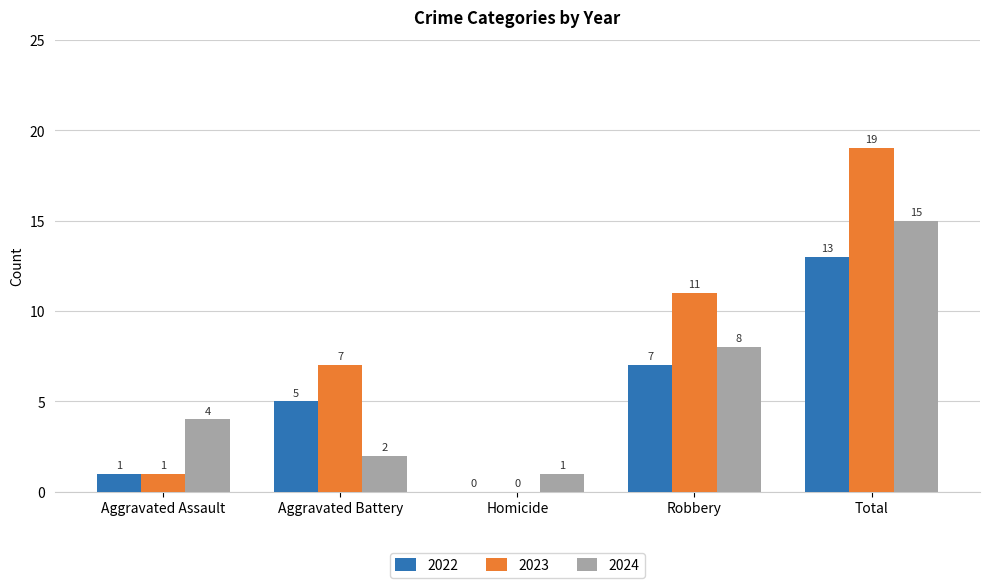

What is the approximate value of 2022 at Robbery, to the nearest 10?

10